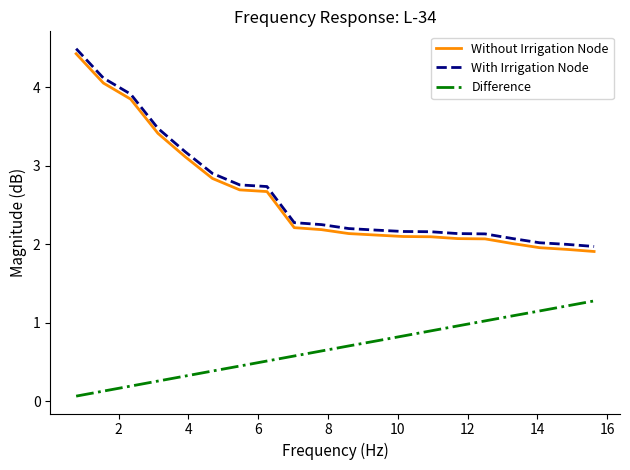

True or false: Without Irrigation Node and Difference cross at least once.

False